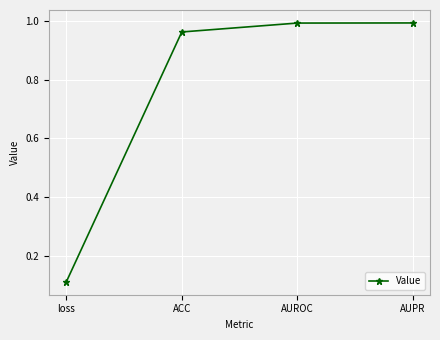

What is the sum of all values?

3.1